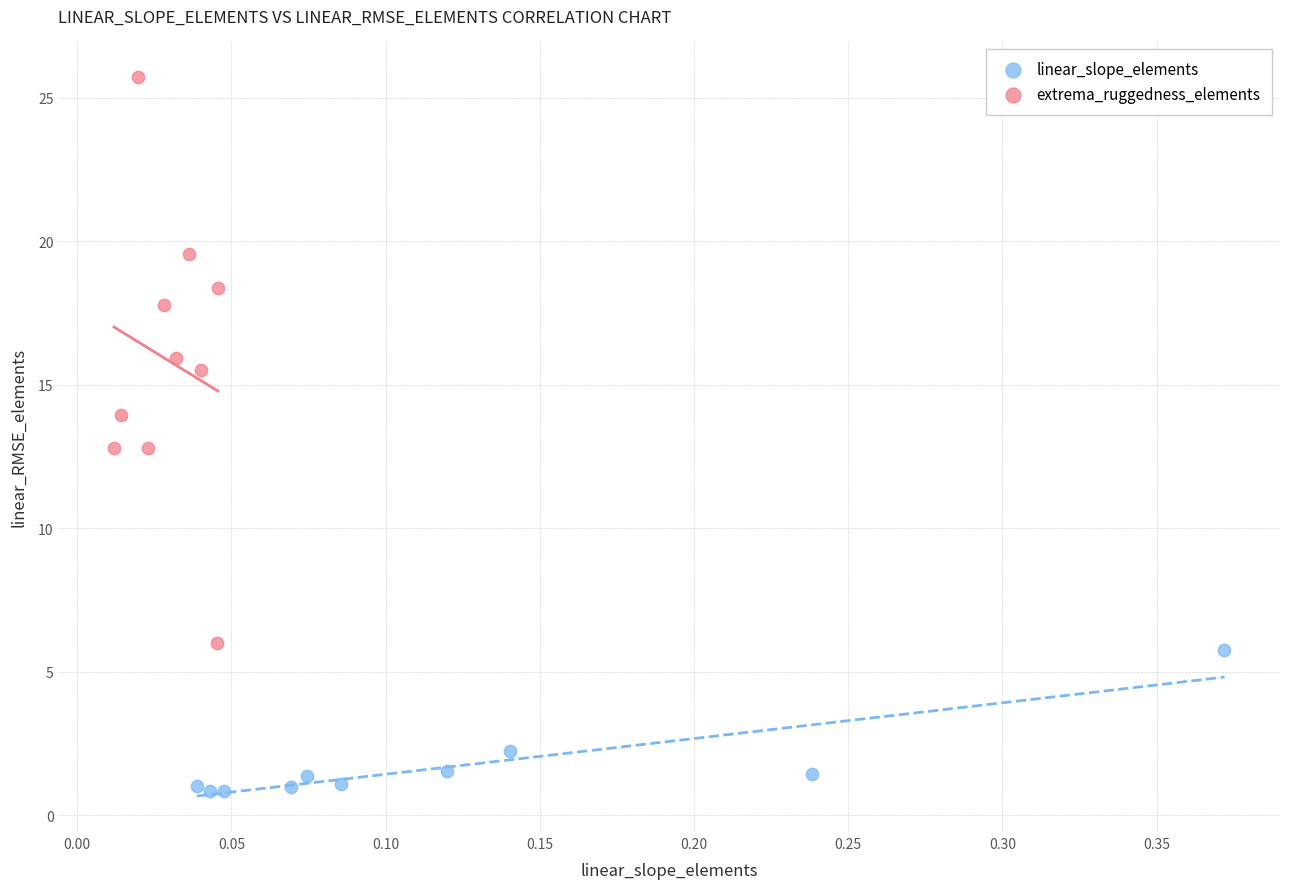

Which series contains the lowest Y value?

linear_slope_elements